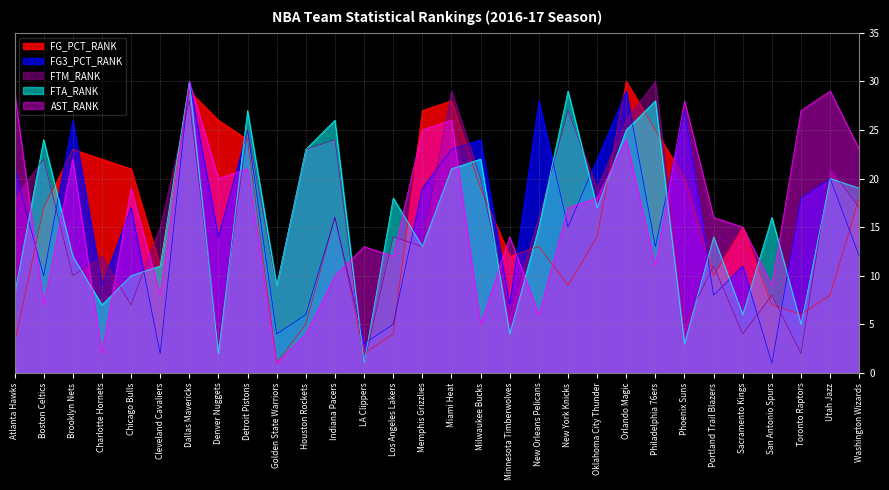

Reading left to right, extract all data points from this chart.

FG_PCT_RANK: 3	17	23	22	21	11	29	26	24	1	5	16	2	4	27	28	19	12	13	9	14	30	25	20	10	15	7	6	8	18
FG3_PCT_RANK: 21	10	26	9	17	2	30	14	25	4	6	16	3	5	19	23	24	7	28	15	22	29	13	27	8	11	1	18	20	12
FTM_RANK: 18	22	10	12	7	15	28	3	25	9	23	24	1	14	13	29	20	6	16	27	19	26	30	5	11	4	8	2	21	17
FTA_RANK: 8	24	12	7	10	11	30	2	27	9	23	26	1	18	13	21	22	4	15	29	17	25	28	3	14	6	16	5	20	19
AST_RANK: 29	7	22	2	19	8	30	20	21	1	4	10	13	12	25	26	5	14	6	17	18	24	11	28	16	15	9	27	29	23